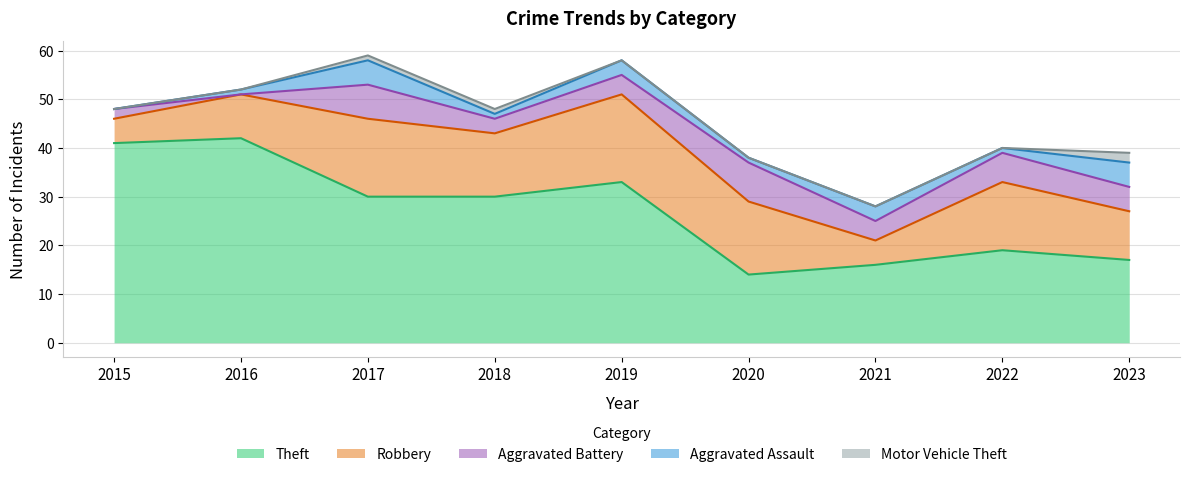

What is the maximum value shown in the chart?

42